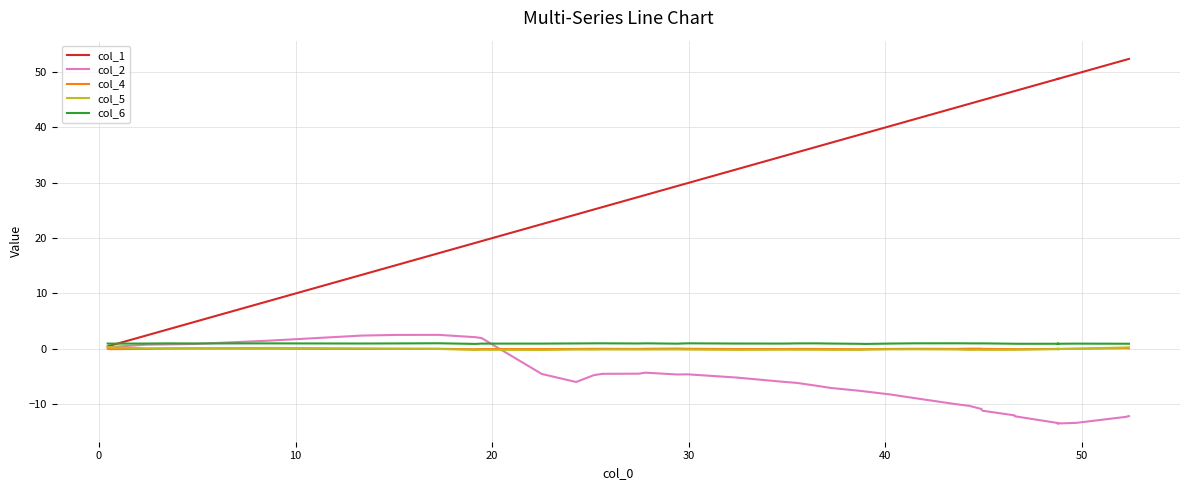

Which series has the largest total across all categories?

col_1